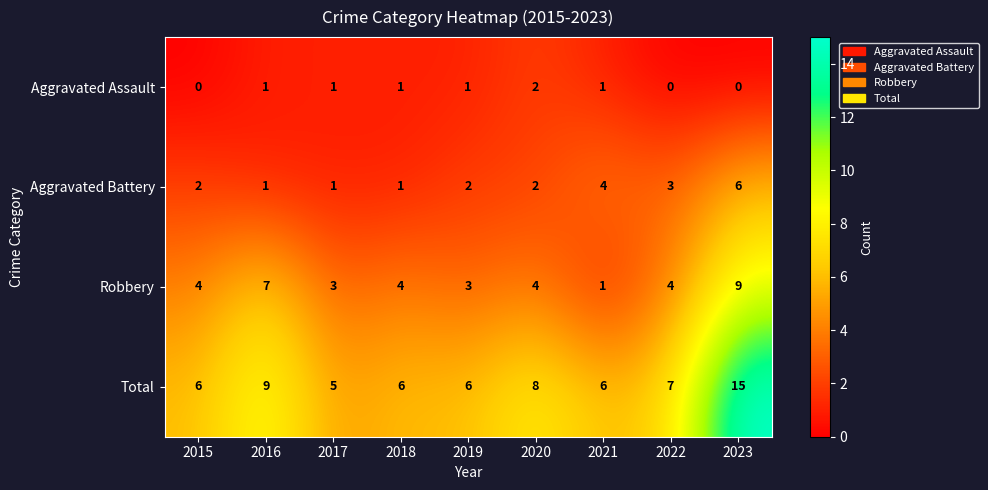

What is the average value of the Robbery series?

4